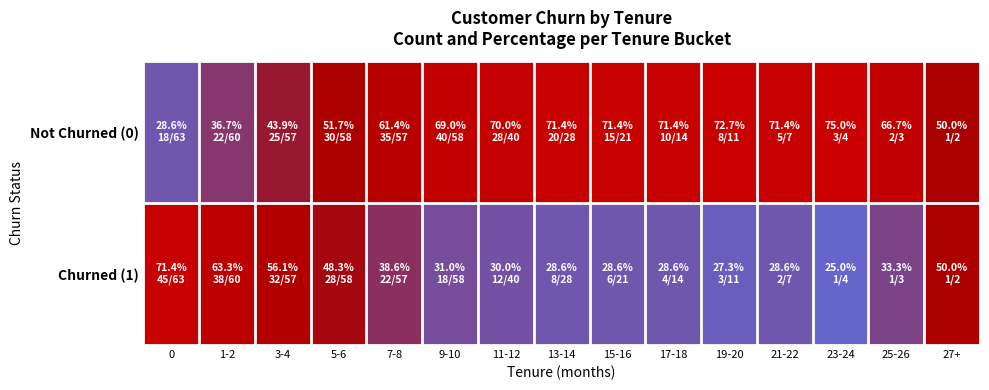

Reading right to left, transcribe all the data shown in this chart.

Not Churned (0): 27+=50.0	25-26=66.7	23-24=75.0	21-22=71.4	19-20=72.7	17-18=71.4	15-16=71.4	13-14=71.4	11-12=70.0	9-10=69.0	7-8=61.4	5-6=51.7	3-4=43.9	1-2=36.7	0=28.6
Churned (1): 27+=50.0	25-26=33.3	23-24=25.0	21-22=28.6	19-20=27.3	17-18=28.6	15-16=28.6	13-14=28.6	11-12=30.0	9-10=31.0	7-8=38.6	5-6=48.3	3-4=56.1	1-2=63.3	0=71.4